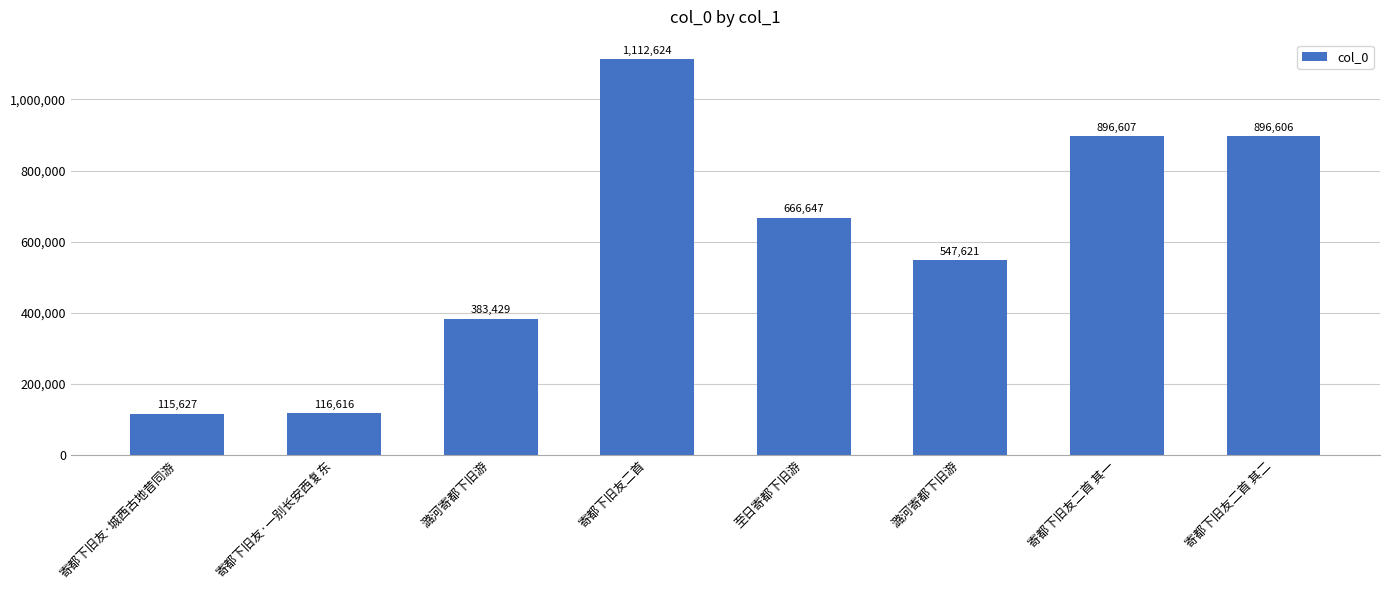

How many bars are there in total?

8